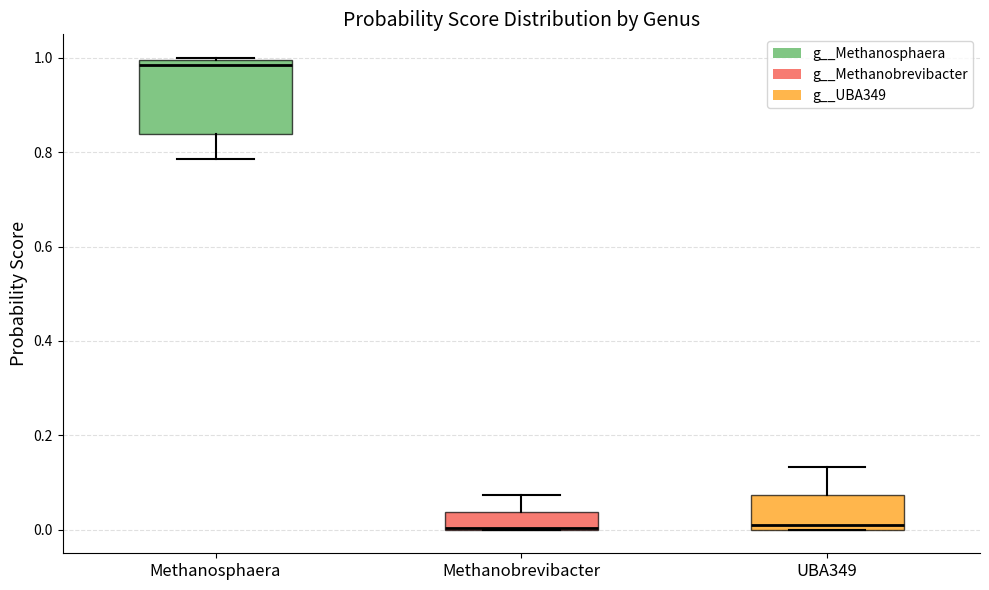

Which box is the tallest, from its lower edge to its upper edge?

Methanosphaera